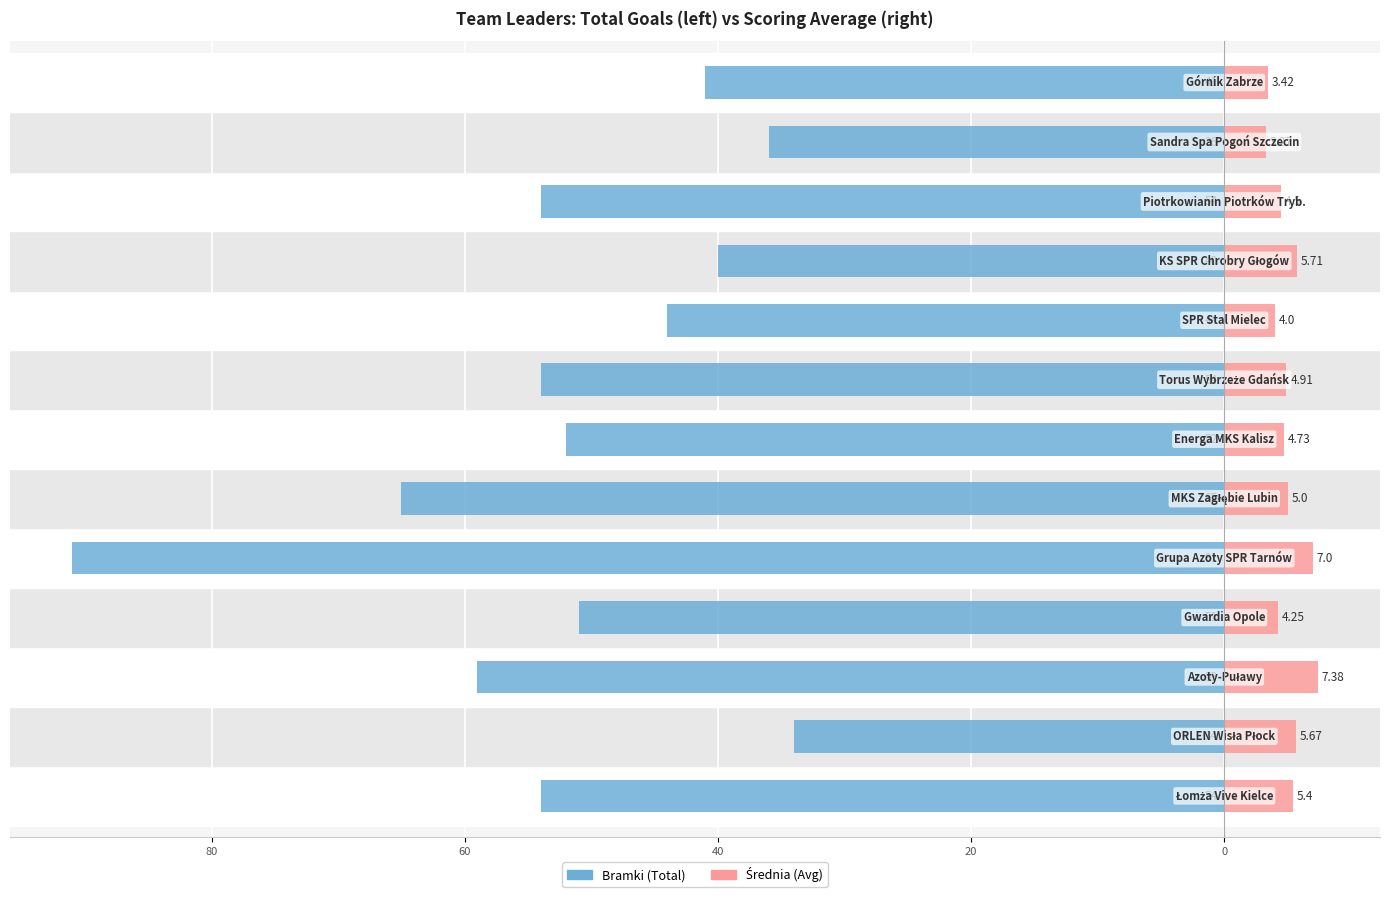

Reading left to right, extract all data points from this chart.

Bramki (Total): -54.0	-34.0	-59.0	-51.0	-91.0	-65.0	-52.0	-54.0	-44.0	-40.0	-54.0	-36.0	-41.0
Średnia (Avg): 5.4	5.7	7.4	4.2	7.0	5.0	4.7	4.9	4.0	5.7	4.5	3.3	3.4